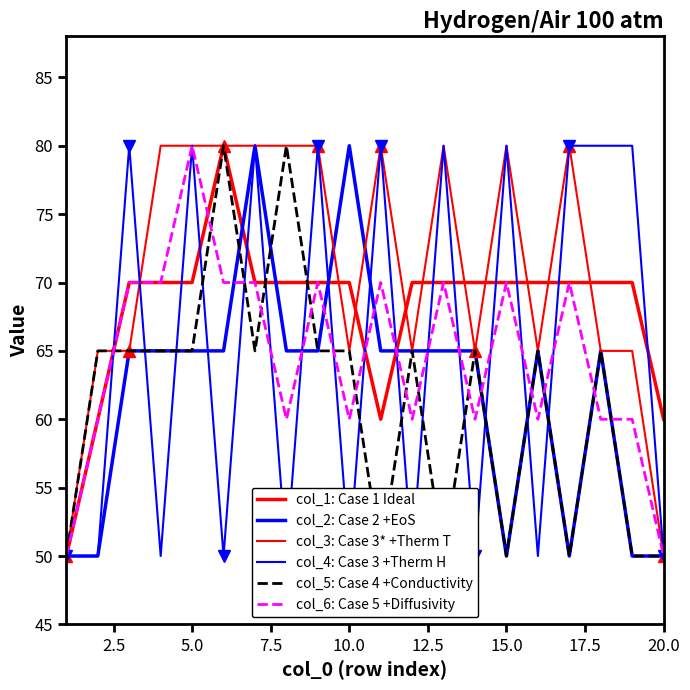

List the series in order of their peak value, highest first.

col_1: Case 1 Ideal, col_2: Case 2 +EoS, col_3: Case 3* +Therm T, col_4: Case 3 +Therm H, col_5: Case 4 +Conductivity, col_6: Case 5 +Diffusivity